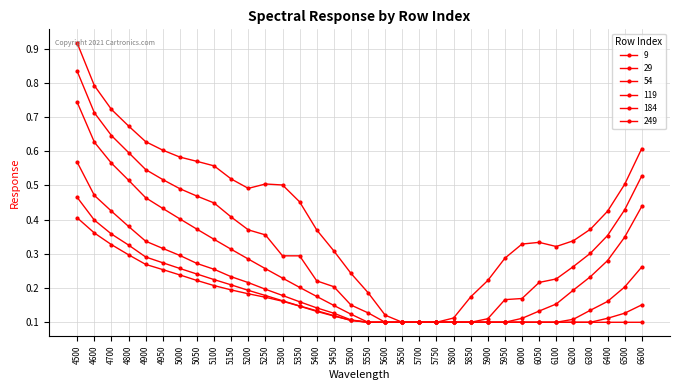

True or false: 184 and 54 intersect in this chart.

False